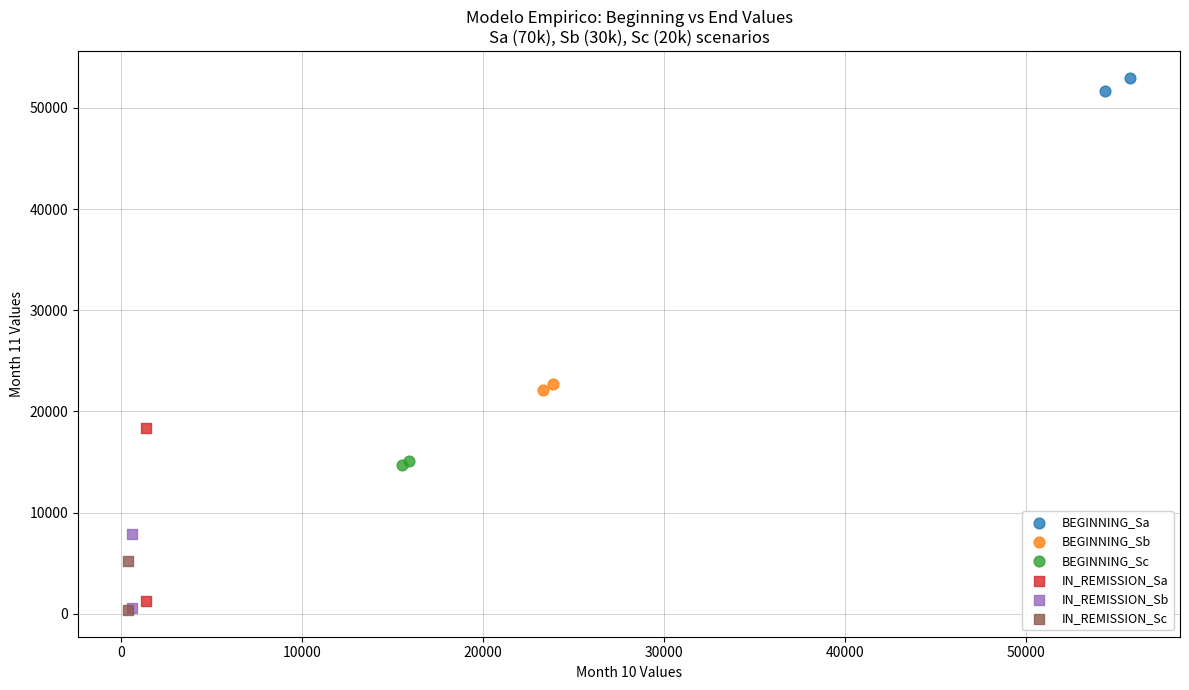

What are all the series names shown in the legend?

BEGINNING_Sa, BEGINNING_Sb, BEGINNING_Sc, IN_REMISSION_Sa, IN_REMISSION_Sb, IN_REMISSION_Sc